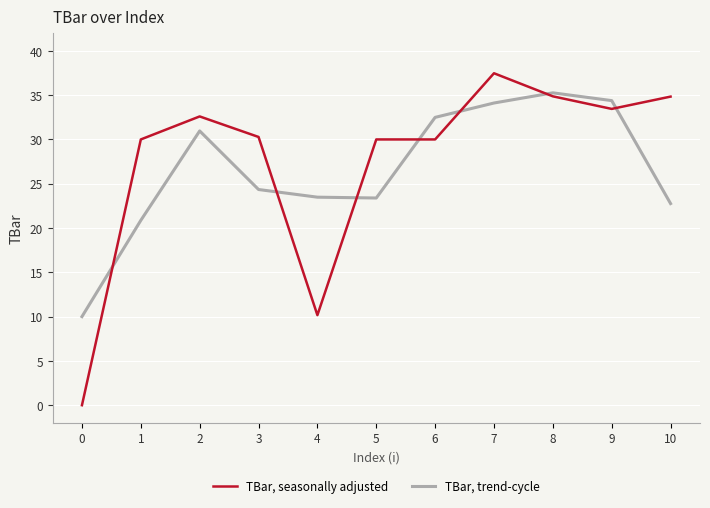

At which label does TBar, trend-cycle first exceed 24?

2